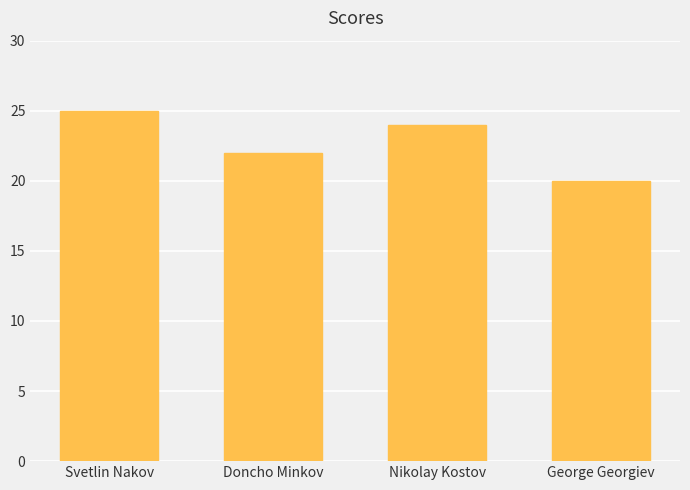

Where is the data nearest to the value 22?

Doncho Minkov